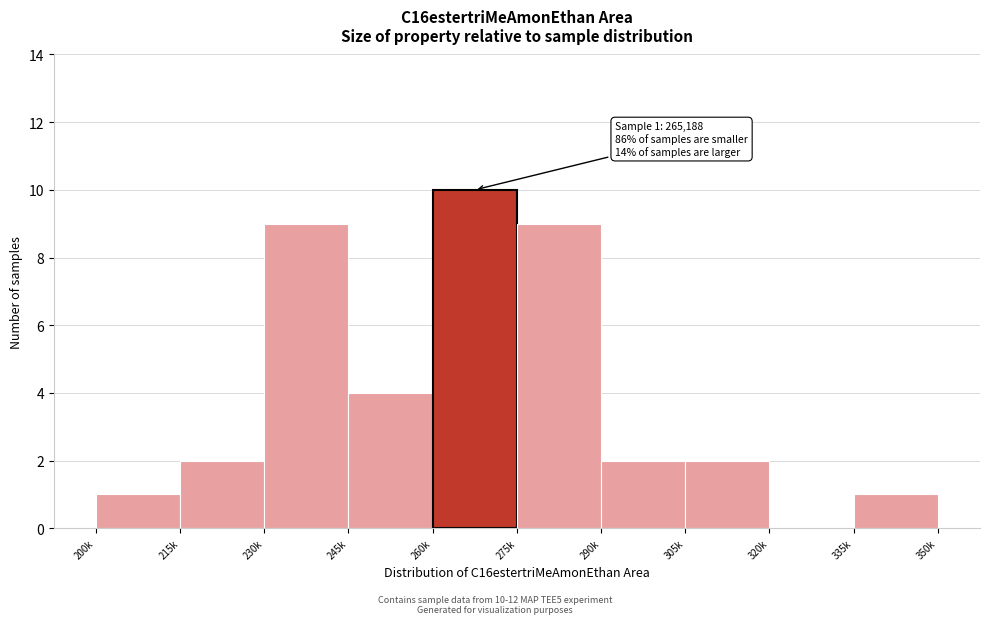

Reading right to left, transcribe all the data shown in this chart.

335k=1	320k=0	305k=2	290k=2	275k=9	260k=10	245k=4	230k=9	215k=2	200k=1